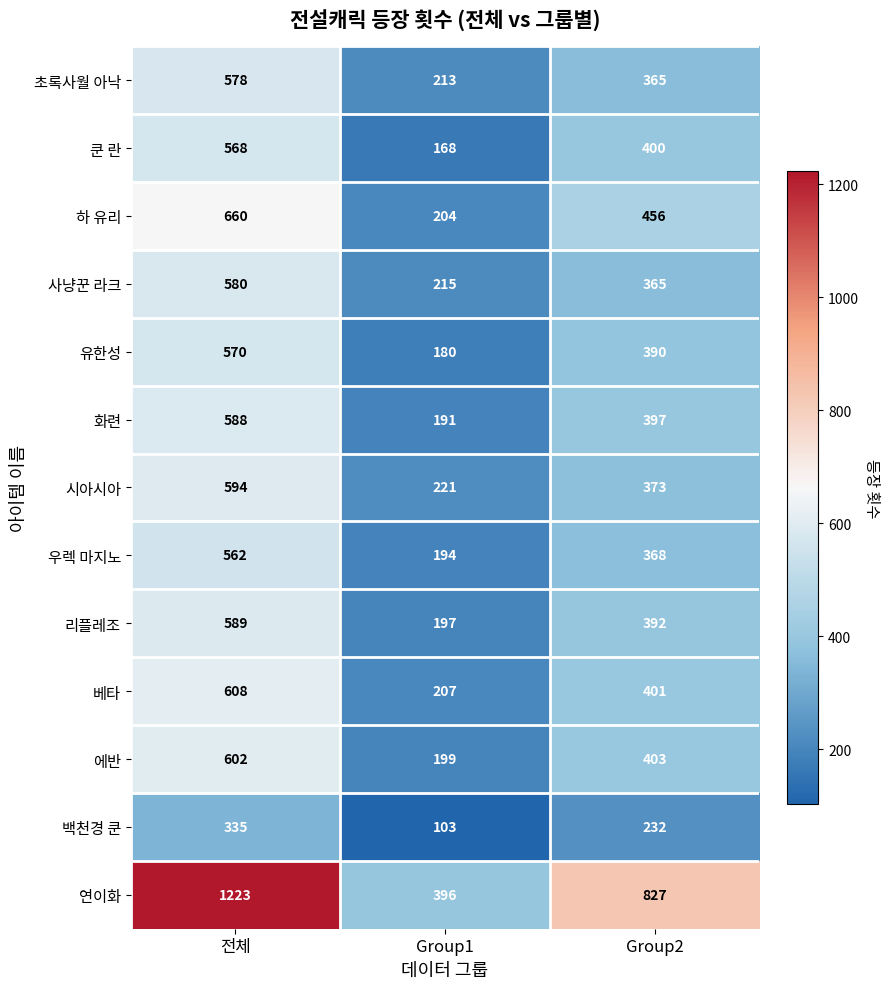

Count the number of categories in the chart.

3